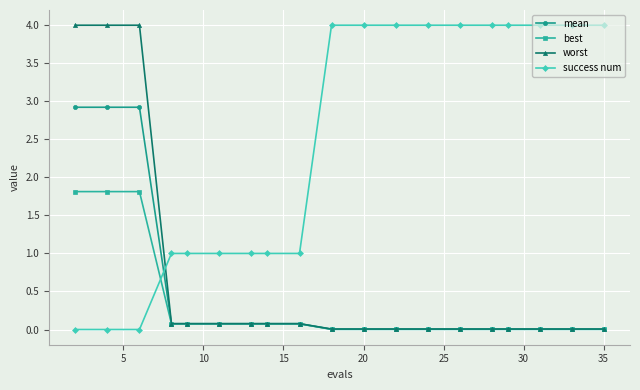

Which series has the largest total across all categories?

success num